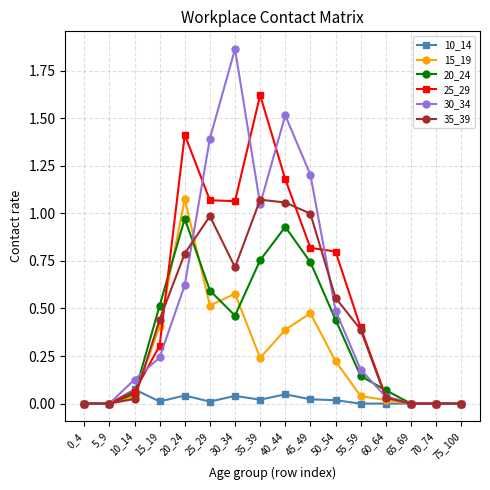

At which category does the chart reach its peak across all series?

30_34